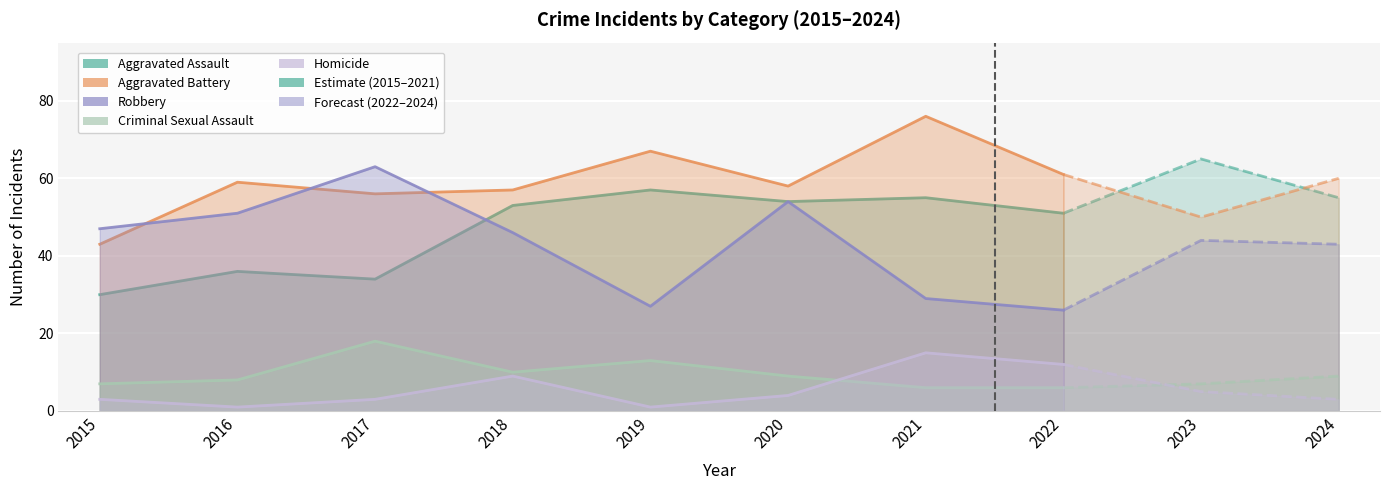

At which label does Aggravated Assault first exceed 53?

2019